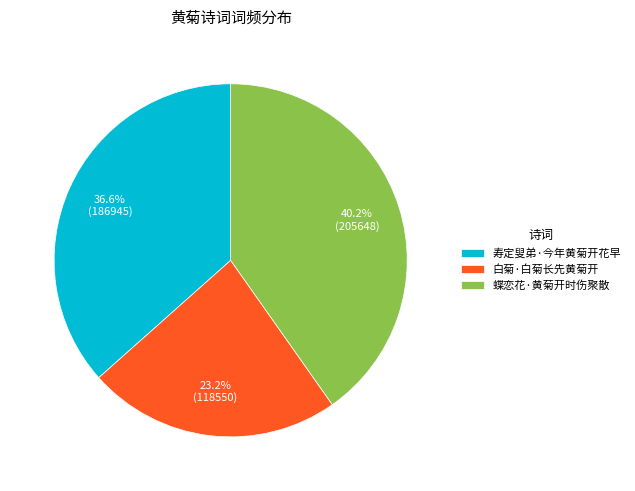

What is the largest slice in the pie chart?

蝶恋花·黄菊开时伤聚散